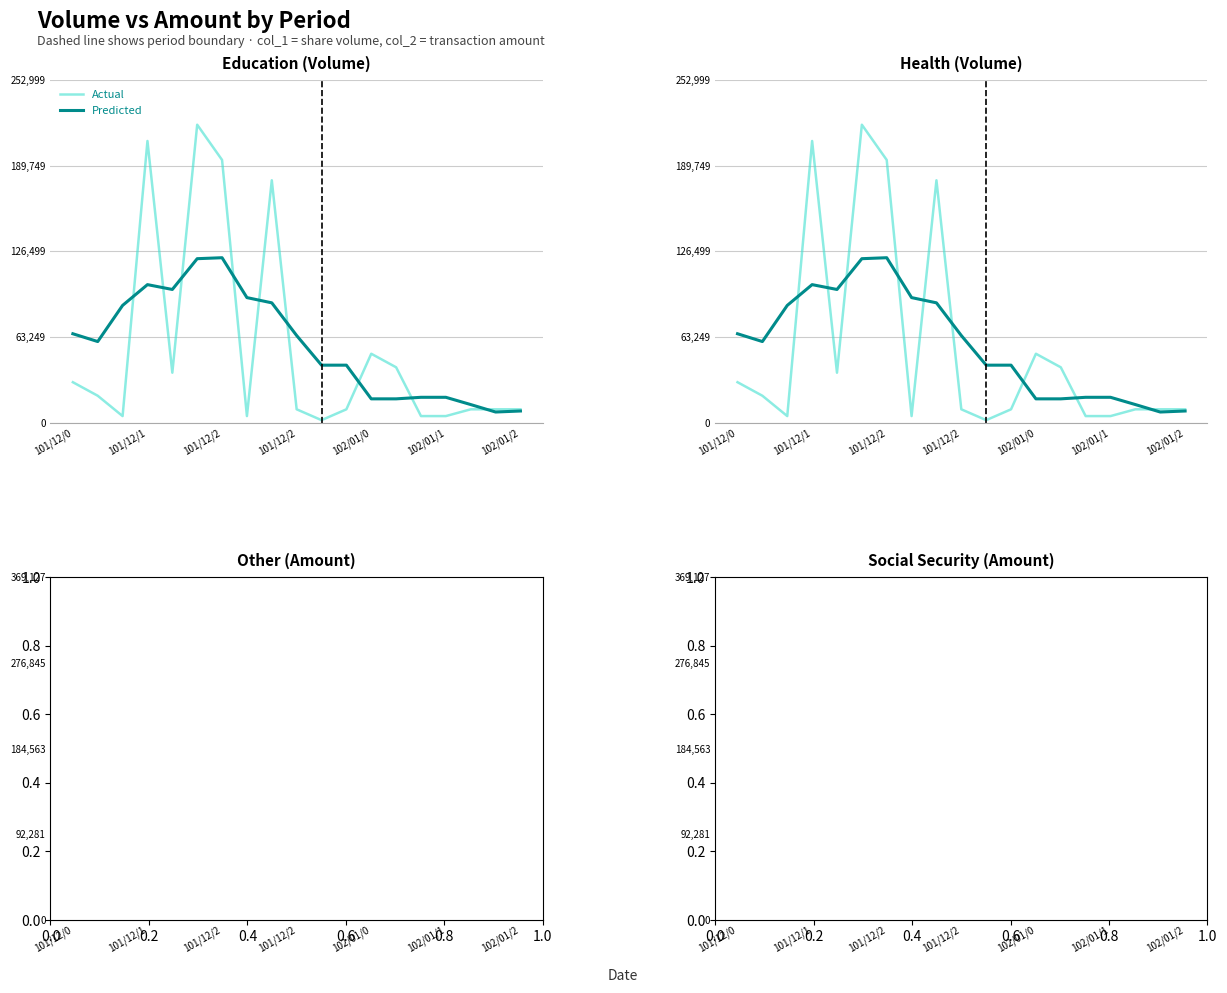

True or false: Predicted has more than 1 interior local peaks.

True